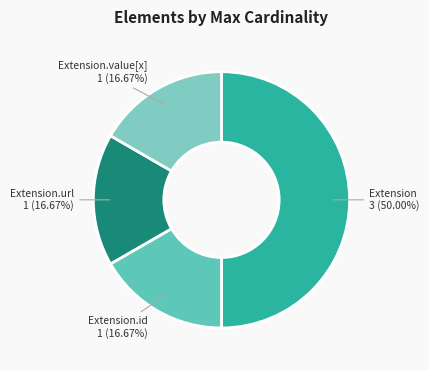

How many segments does this pie chart have?

4